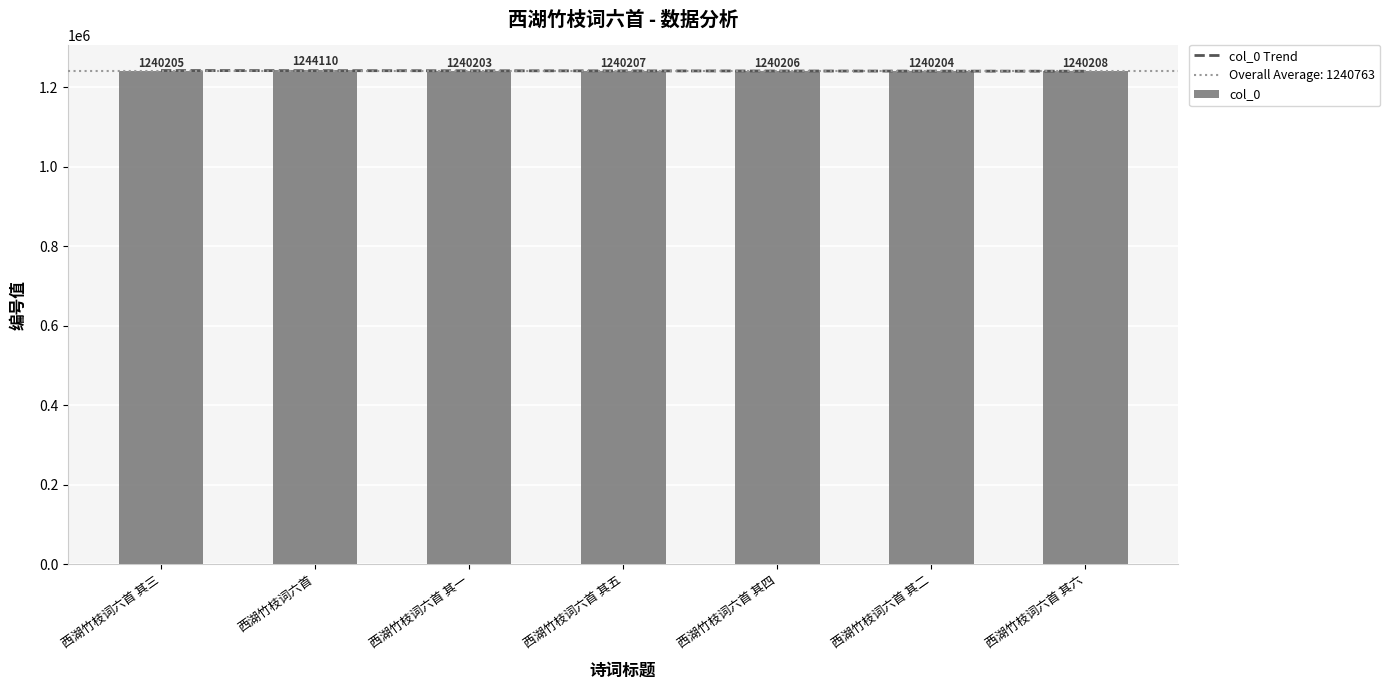

What is the sum of the col_0 Trend values at 西湖竹枝词六首 and 西湖竹枝词六首 其六?

2481248.0